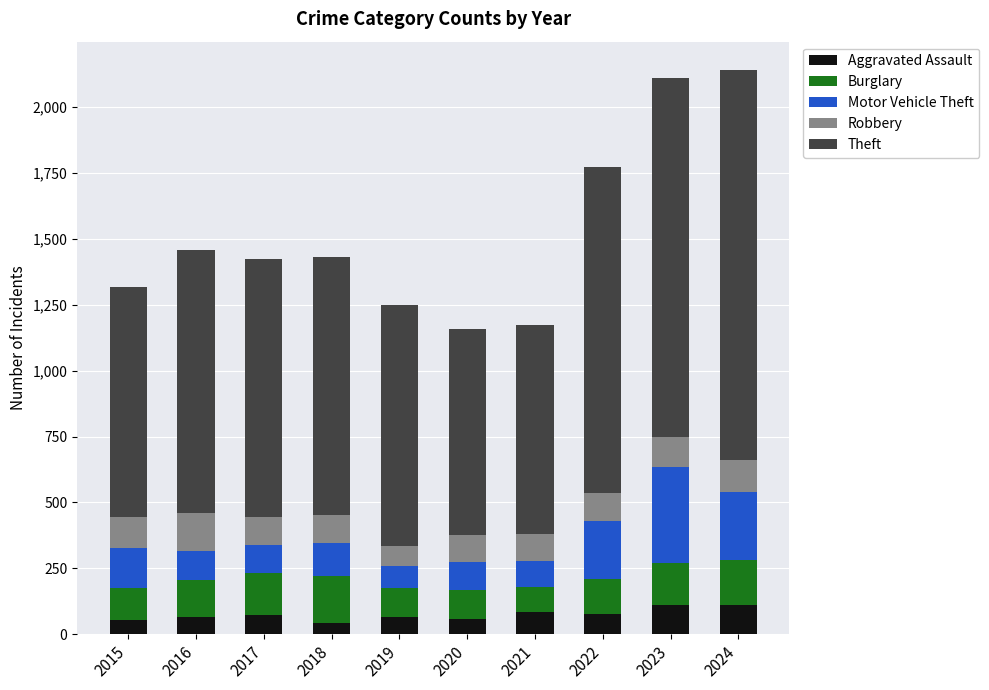

What is the average value of the Aggravated Assault series?

74